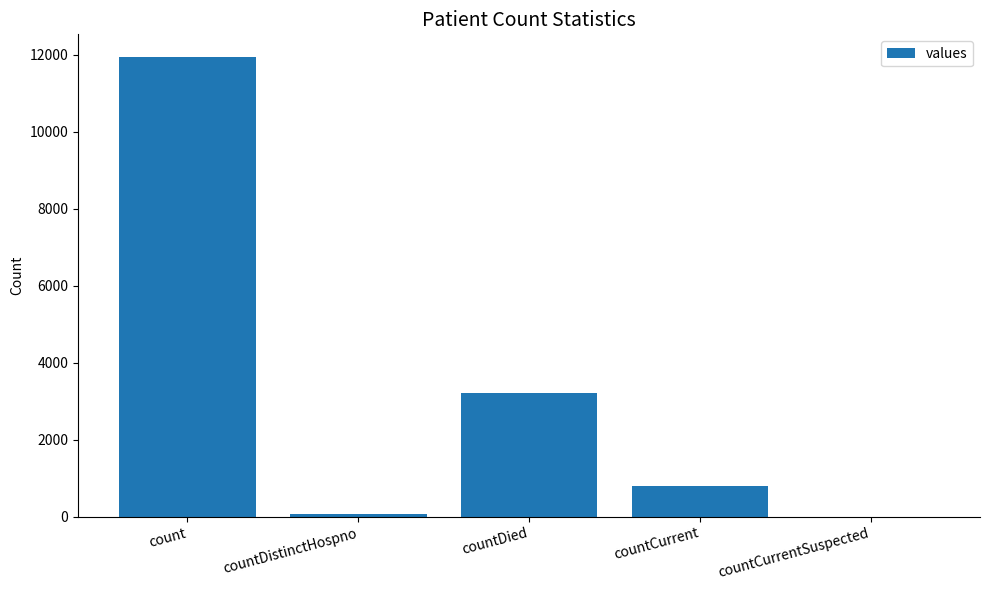

Which has a higher value, countDistinctHospno or countDied?

countDied